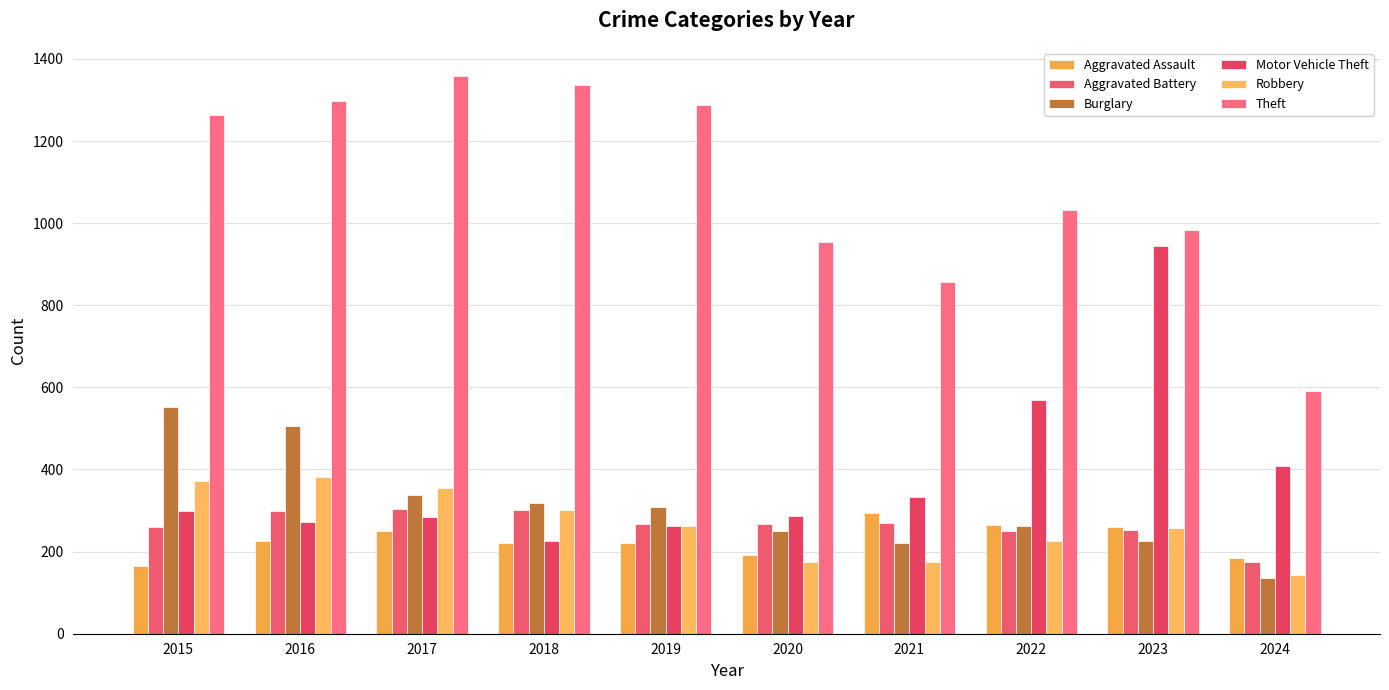

How many data points in Motor Vehicle Theft are less than 299?

5